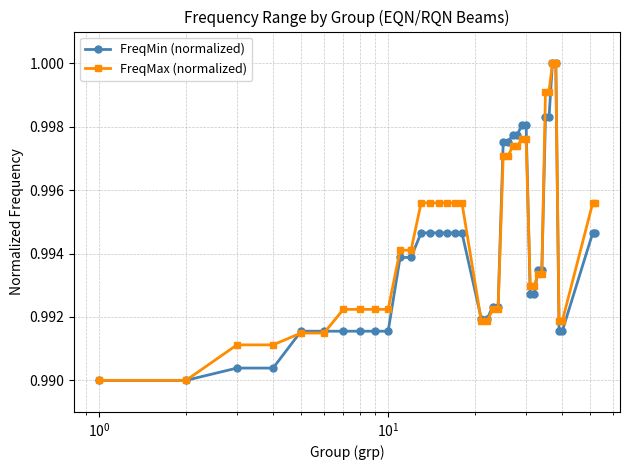

At how many categories does at least one series exceed 0?

40